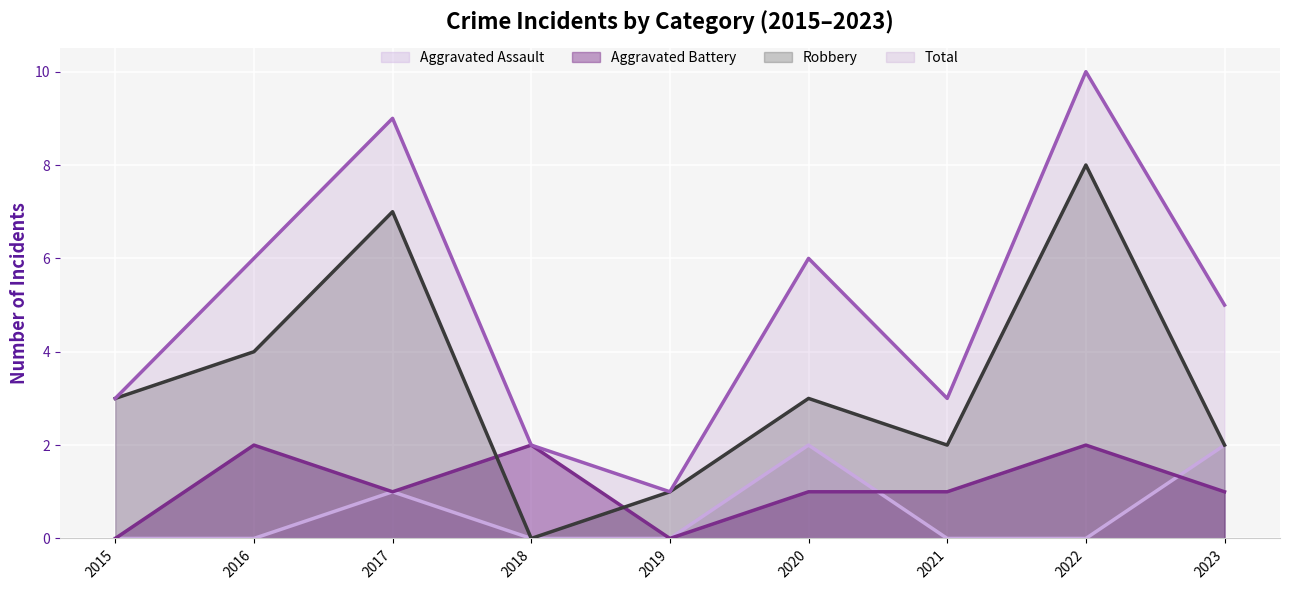

Reading right to left, extract all data points from this chart.

Aggravated Assault: 2	0	0	2	0	0	1	0	0
Aggravated Battery: 1	2	1	1	0	2	1	2	0
Robbery: 2	8	2	3	1	0	7	4	3
Total: 5	10	3	6	1	2	9	6	3